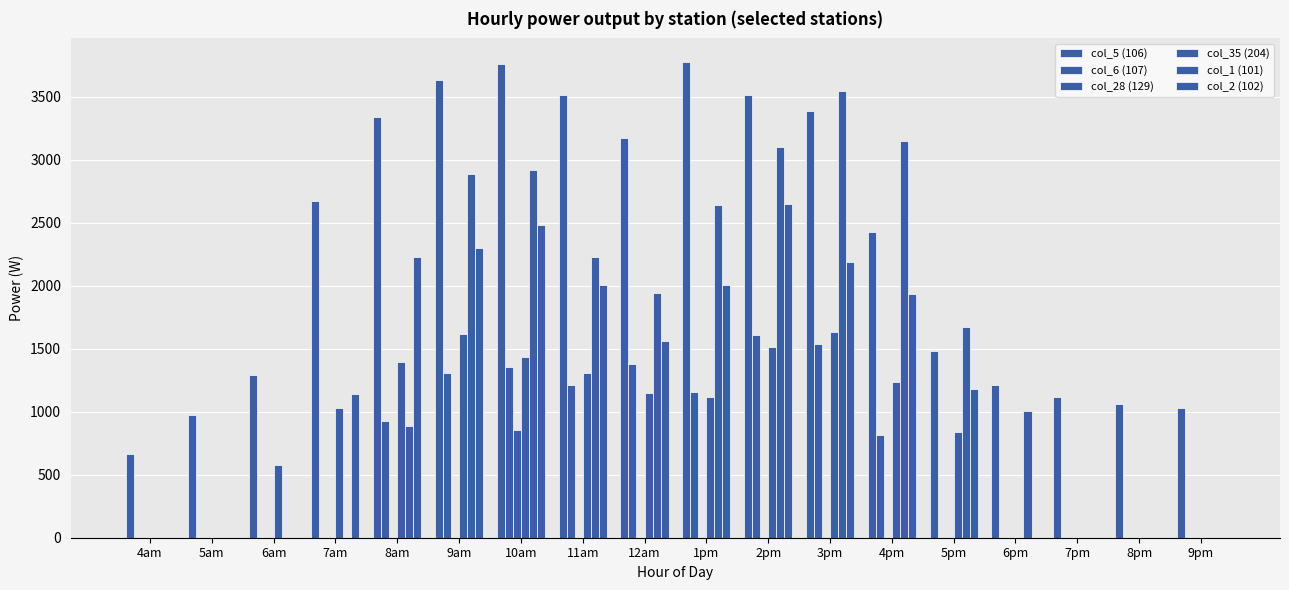

What is the difference between the maximum and minimum values in the col_5 (106) series?

3107.8